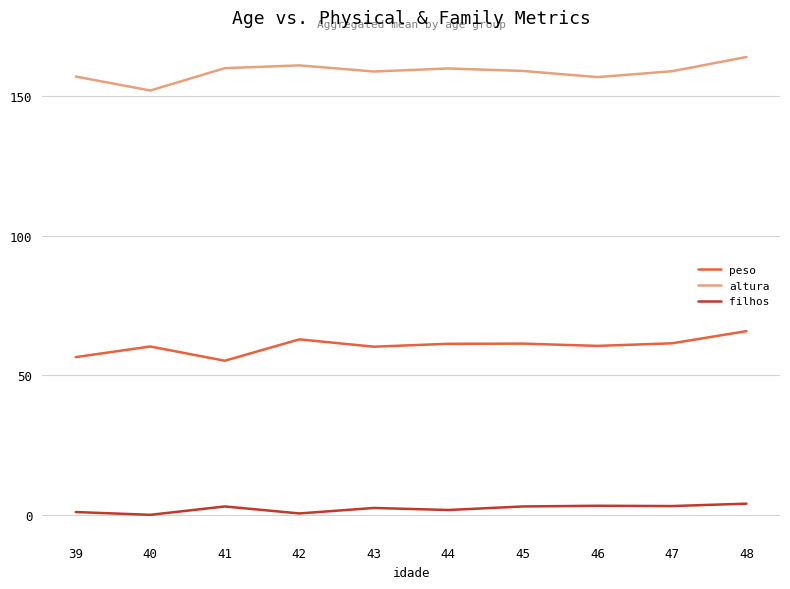

True or false: altura has a value of 273.5 at 42.

False